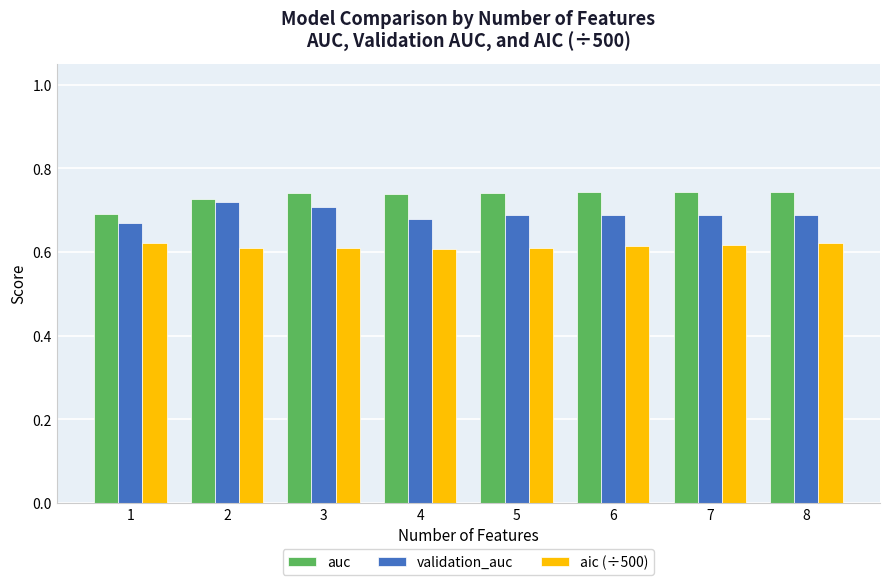

Count the aic (÷500) values in the range 0 to 1.

8